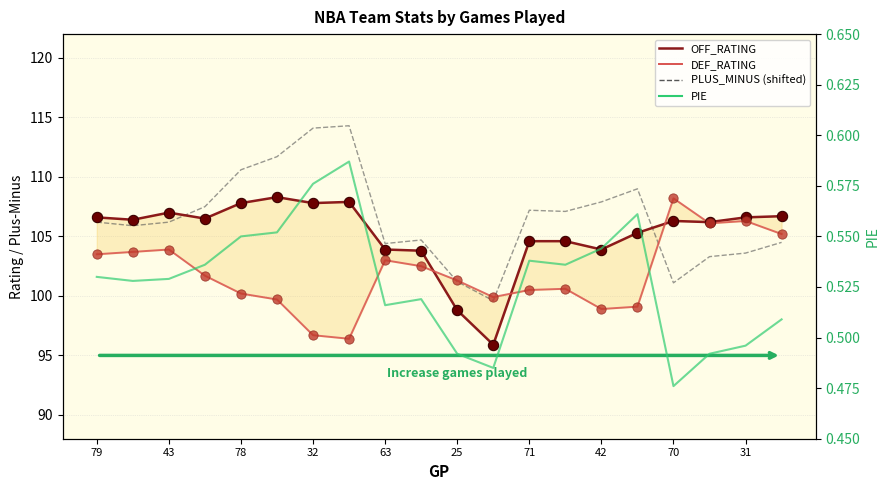

At how many categories does at least one series exceed 82?

20